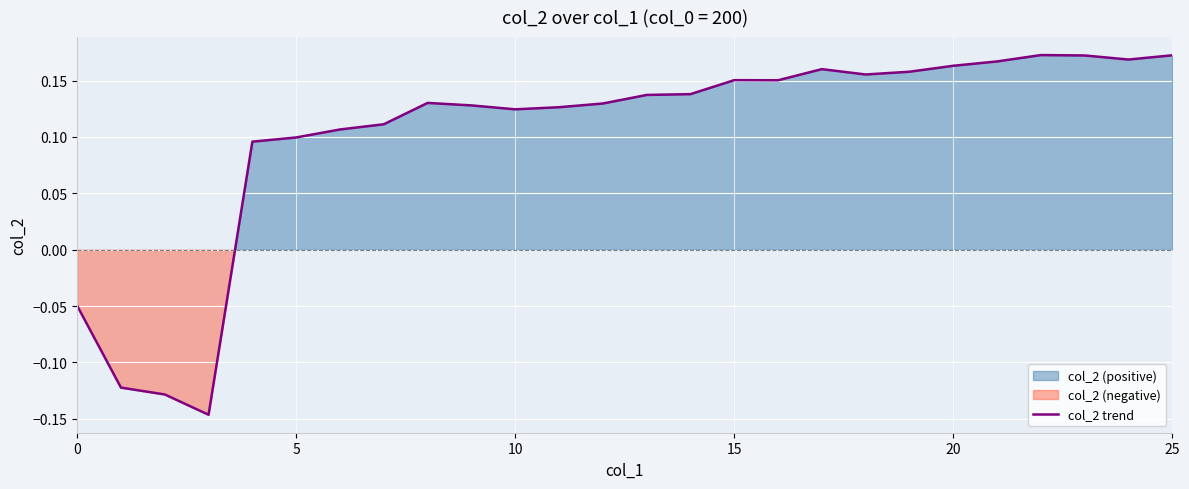

What is the minimum value shown in the chart?

-0.1